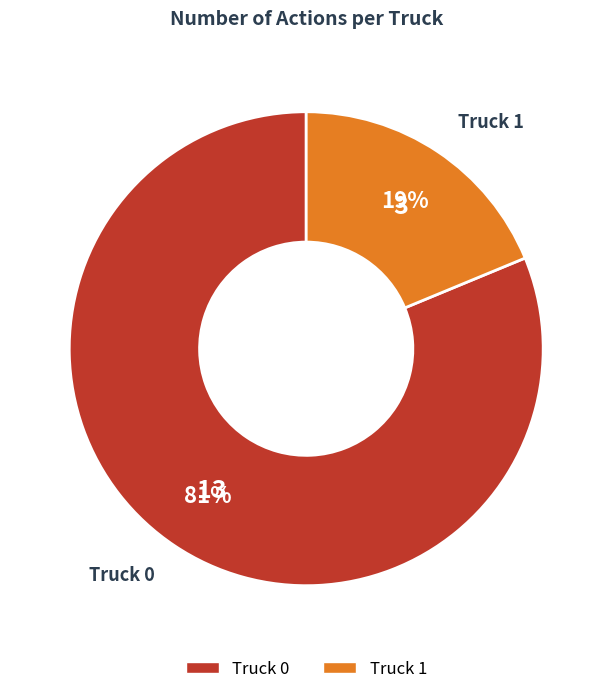

How many segments does this pie chart have?

2